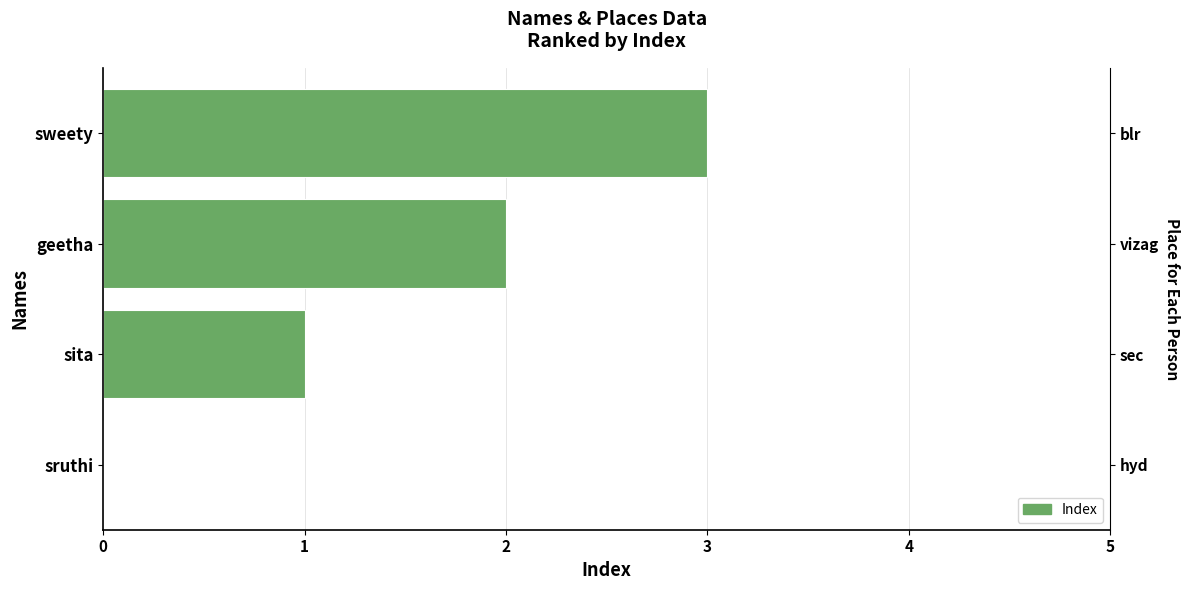

What value does the data have at 2?

2